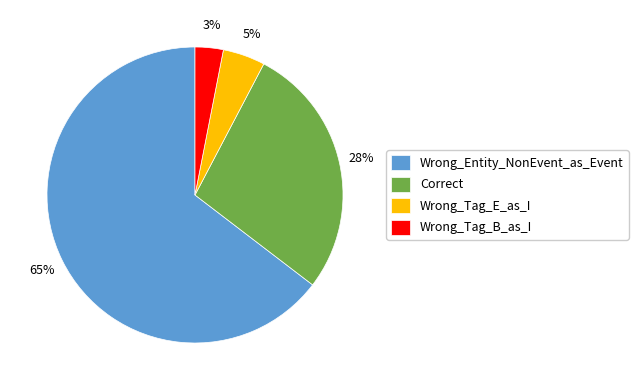

Is there a majority slice in this chart?

Yes